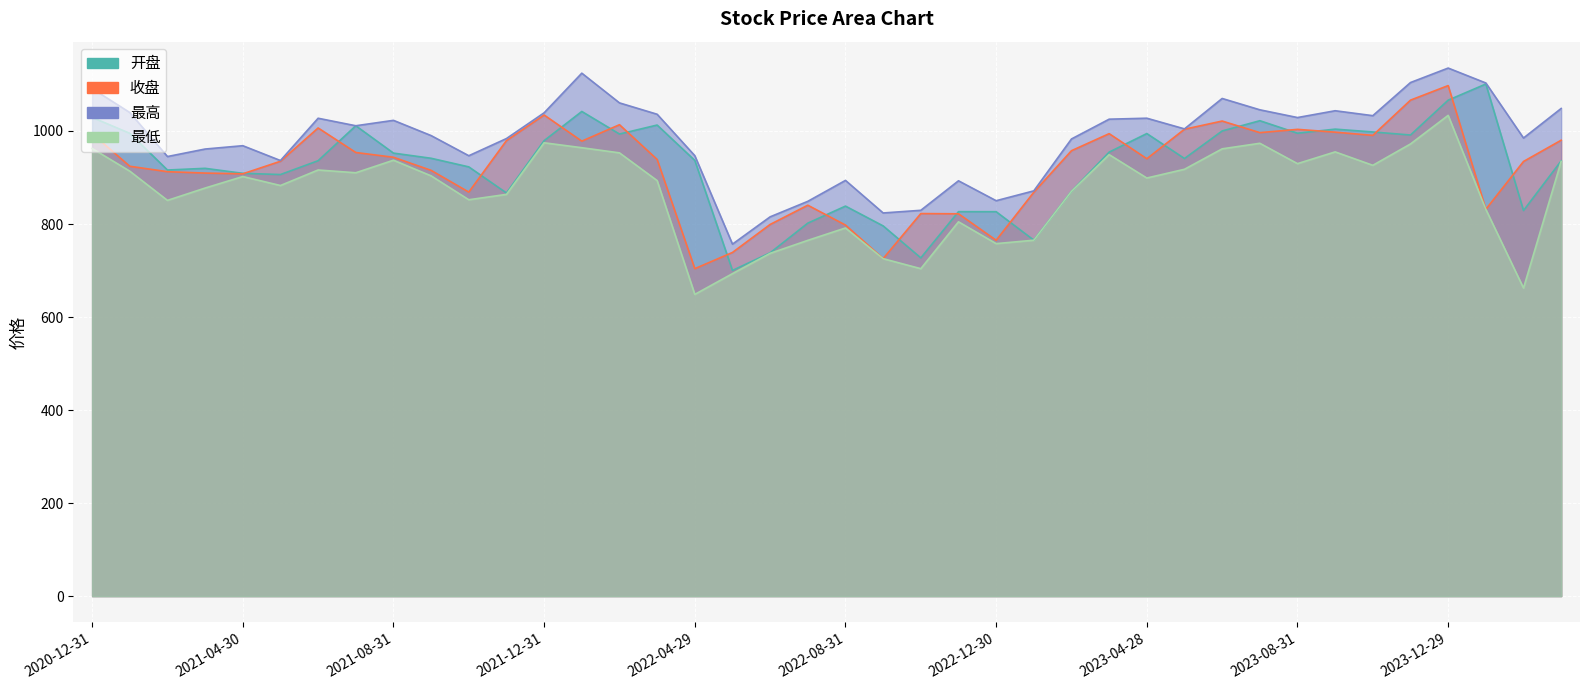

Reading left to right, transcribe all the data shown in this chart.

开盘: 2020-12-31=1029.2	2021-01-29=995.0	2021-02-26=916.1	2021-03-31=919.7	2021-04-30=909.0	2021-05-31=906.4	2021-06-30=936.1	2021-07-30=1011.2	2021-08-31=952.4	2021-09-30=941.3	2021-10-29=922.8	2021-11-30=866.7	2021-12-31=979.2	2022-01-28=1042.0	2022-02-28=993.4	2022-03-31=1012.8	2022-04-29=936.7	2022-05-31=700.2	2022-06-30=738.0	2022-07-29=801.9	2022-08-31=838.5	2022-09-30=795.9	2022-10-31=727.2	2022-11-30=826.5	2022-12-30=826.4	2023-01-31=765.3	2023-02-28=870.3	2023-03-31=954.6	2023-04-28=994.5	2023-05-31=940.8	2023-06-30=1000.0	2023-07-31=1022.1	2023-08-31=995.2	2023-09-28=1004.0	2023-10-31=997.9	2023-11-30=991.3	2023-12-29=1066.3	2024-01-31=1101.0	2024-02-29=829.0	2024-03-29=935.7
收盘: 2020-12-31=994.2	2021-01-29=924.1	2021-02-26=912.5	2021-03-31=909.5	2021-04-30=907.9	2021-05-31=934.9	2021-06-30=1006.5	2021-07-30=953.8	2021-08-31=943.5	2021-09-30=915.3	2021-10-29=868.6	2021-11-30=979.3	2021-12-31=1034.3	2022-01-28=978.2	2022-02-28=1013.5	2022-03-31=938.8	2022-04-29=704.0	2022-05-31=738.8	2022-06-30=799.0	2022-07-29=840.4	2022-08-31=797.7	2022-09-30=725.7	2022-10-31=822.4	2022-11-30=822.0	2022-12-30=765.0	2023-01-31=868.3	2023-02-28=957.6	2023-03-31=994.3	2023-04-28=940.4	2023-05-31=1003.8	2023-06-30=1021.4	2023-07-31=996.5	2023-08-31=1003.5	2023-09-28=997.5	2023-10-31=990.6	2023-11-30=1066.3	2023-12-29=1097.6	2024-01-31=831.6	2024-02-29=934.5	2024-03-29=980.1
最高: 2020-12-31=1091.2	2021-01-29=1039.7	2021-02-26=945.1	2021-03-31=961.2	2021-04-30=968.4	2021-05-31=936.5	2021-06-30=1027.4	2021-07-30=1011.2	2021-08-31=1022.9	2021-09-30=990.1	2021-10-29=946.8	2021-11-30=983.7	2021-12-31=1039.1	2022-01-28=1124.3	2022-02-28=1060.4	2022-03-31=1036.0	2022-04-29=946.9	2022-05-31=756.7	2022-06-30=815.4	2022-07-29=848.8	2022-08-31=893.8	2022-09-30=823.7	2022-10-31=829.5	2022-11-30=892.9	2022-12-30=850.1	2023-01-31=871.3	2023-02-28=982.9	2023-03-31=1025.4	2023-04-28=1027.5	2023-05-31=1004.5	2023-06-30=1069.9	2023-07-31=1045.5	2023-08-31=1028.9	2023-09-28=1043.5	2023-10-31=1032.9	2023-11-30=1104.2	2023-12-29=1135.3	2024-01-31=1103.2	2024-02-29=984.9	2024-03-29=1048.4
最低: 2020-12-31=962.4	2021-01-29=913.6	2021-02-26=850.8	2021-03-31=877.3	2021-04-30=902.1	2021-05-31=882.8	2021-06-30=916.1	2021-07-30=910.2	2021-08-31=937.2	2021-09-30=903.5	2021-10-29=852.2	2021-11-30=863.7	2021-12-31=974.6	2022-01-28=964.0	2022-02-28=953.0	2022-03-31=893.4	2022-04-29=648.7	2022-05-31=693.3	2022-06-30=736.9	2022-07-29=764.9	2022-08-31=791.5	2022-09-30=725.4	2022-10-31=703.9	2022-11-30=804.7	2022-12-30=757.8	2023-01-31=765.1	2023-02-28=870.3	2023-03-31=949.2	2023-04-28=898.9	2023-05-31=917.7	2023-06-30=961.6	2023-07-31=973.6	2023-08-31=929.8	2023-09-28=955.1	2023-10-31=926.2	2023-11-30=972.1	2023-12-29=1033.6	2024-01-31=831.6	2024-02-29=662.3	2024-03-29=934.6